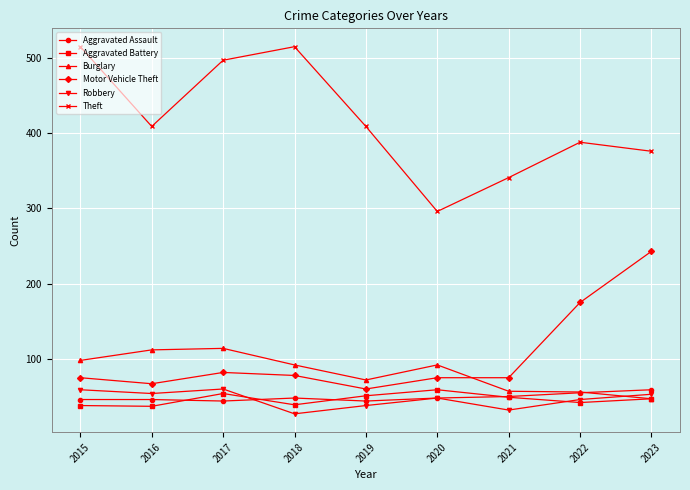

What is the spread (max minus min) of values at 2023?

329